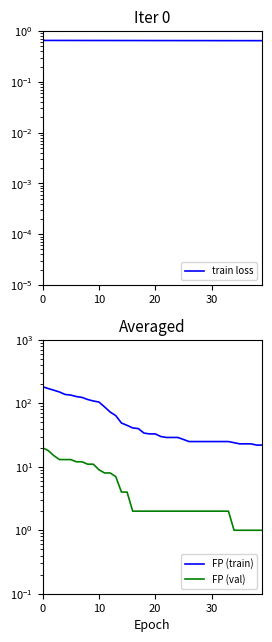

Which series changed the most between 30 and 32?

FP (train)